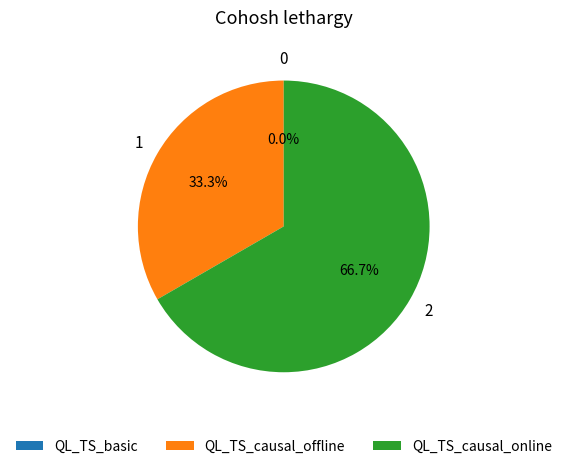

Which slice represents more than half of the pie?

QL_TS_causal_online